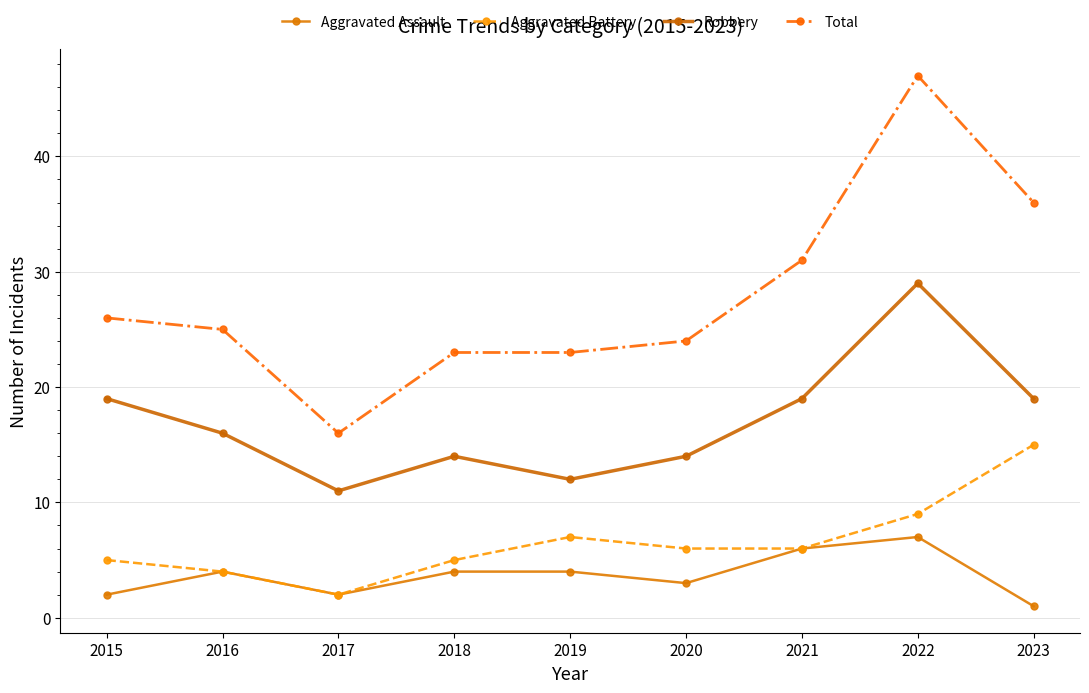

At which category does Total reach its first local valley?

2017